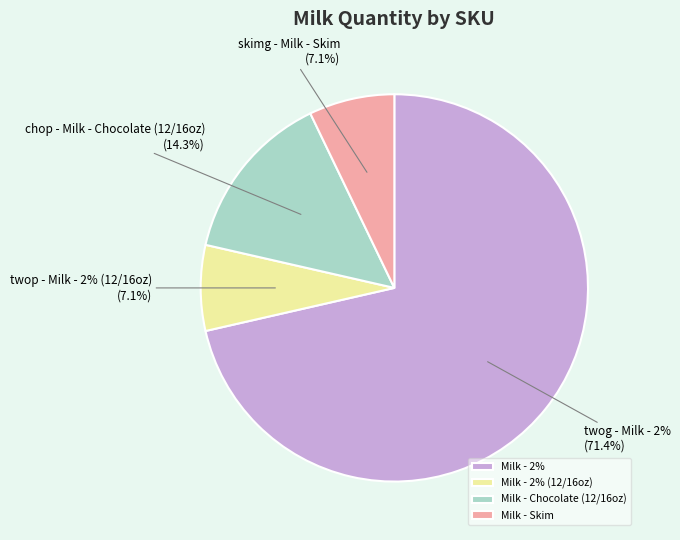

What portion of the pie excludes twog?

28.6%